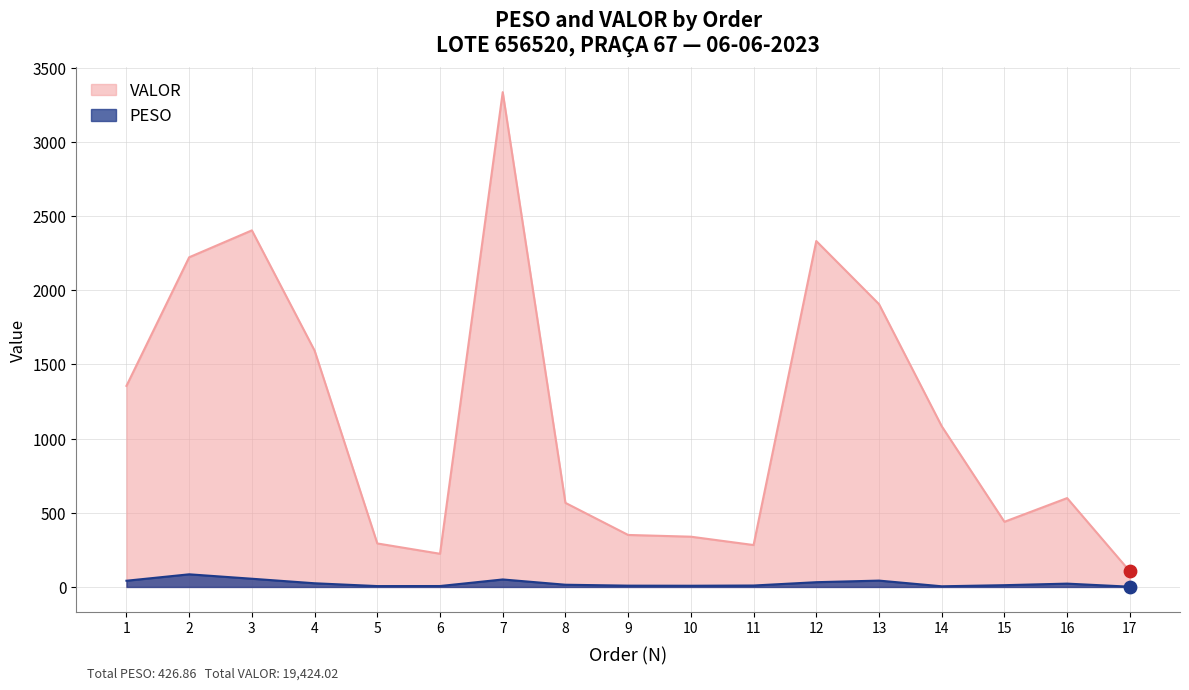

Which series has the largest total across all categories?

VALOR